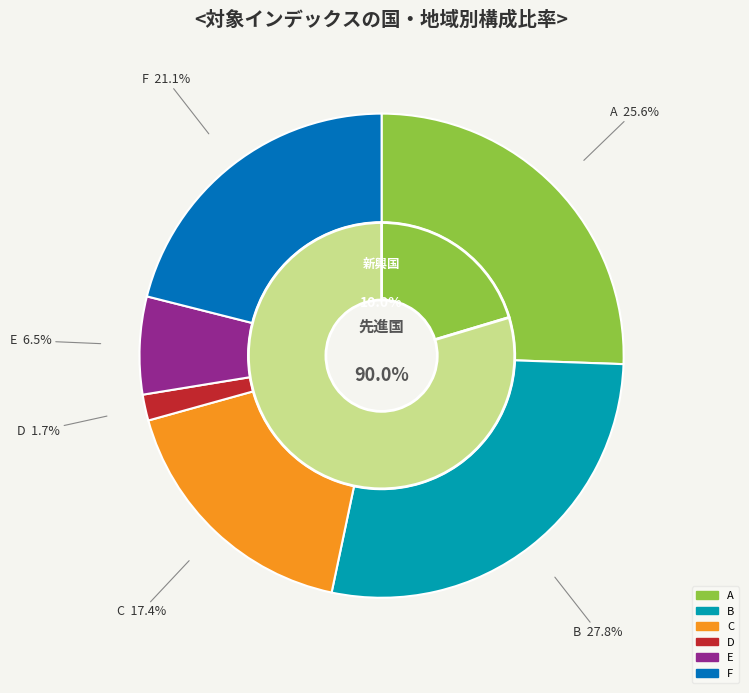

Which slice is the largest?

B